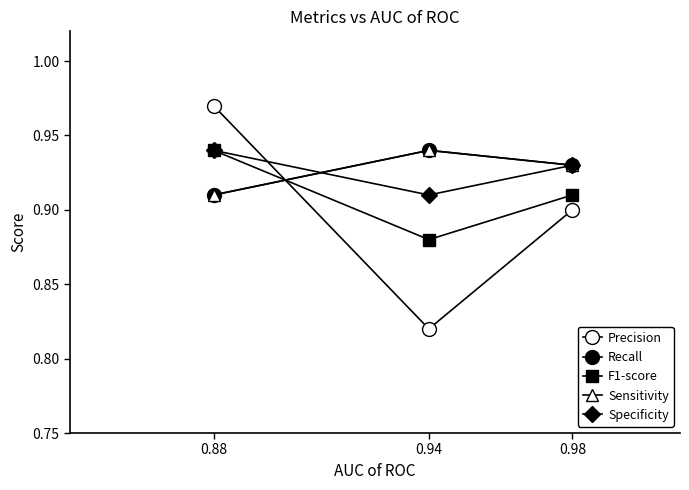

Is this an area chart (filled region under the line)?

No